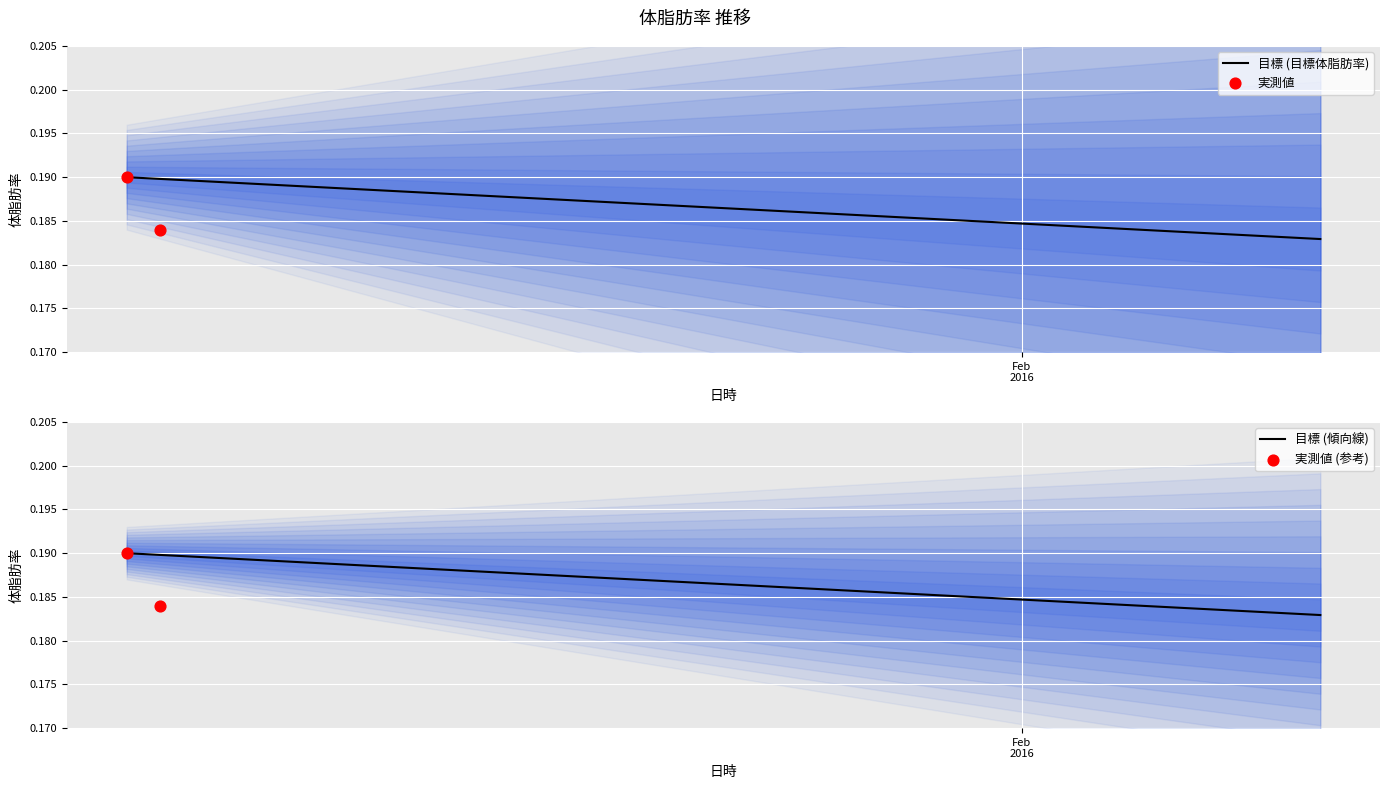

Between 2016-01-09 and 2016-01-11, which is larger?

2016-01-09